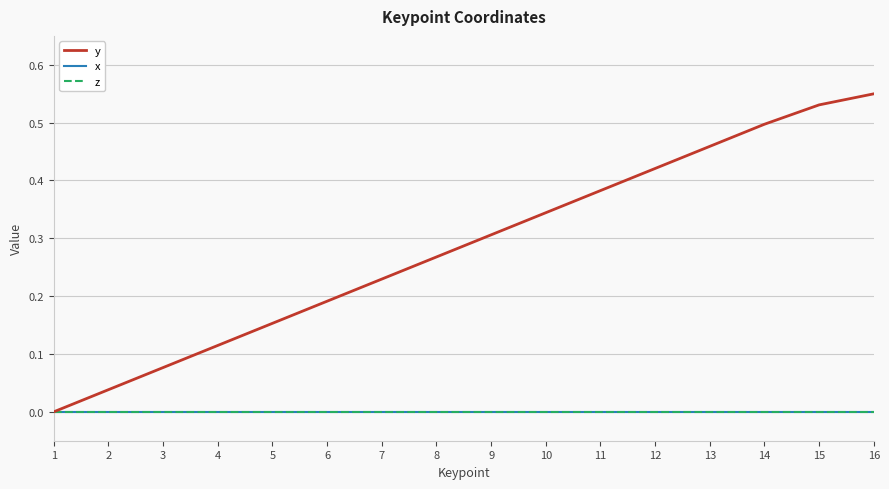

Does the chart have visible grid lines?

Yes